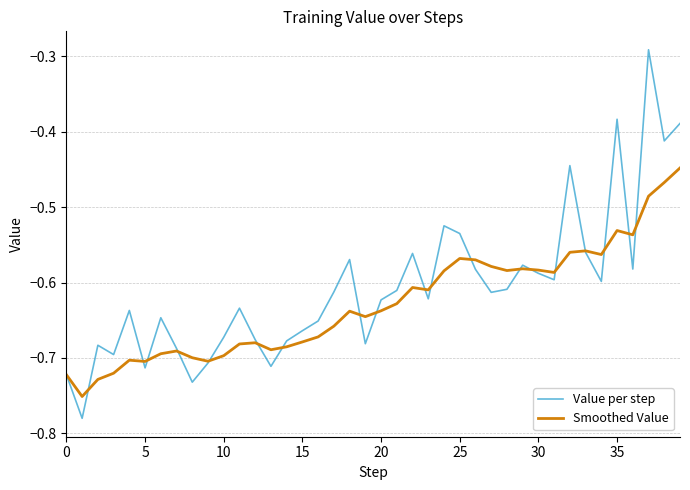

Which series has the widest spread of values?

Value per step